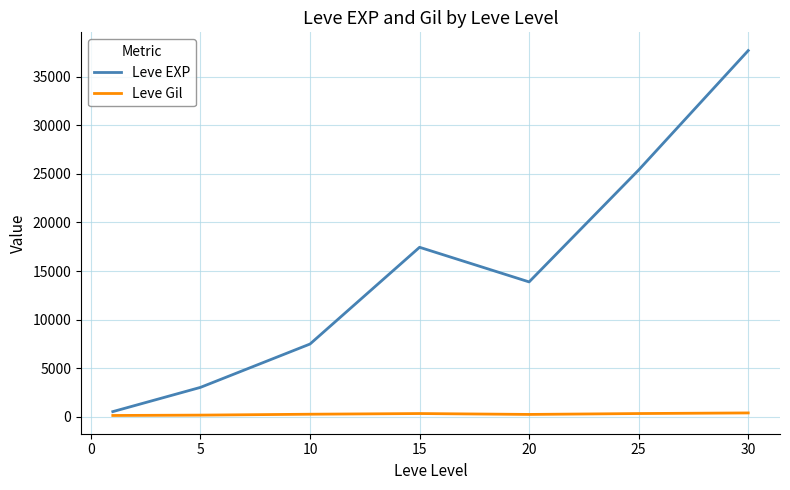

Which series has the largest range (max minus min)?

Leve EXP